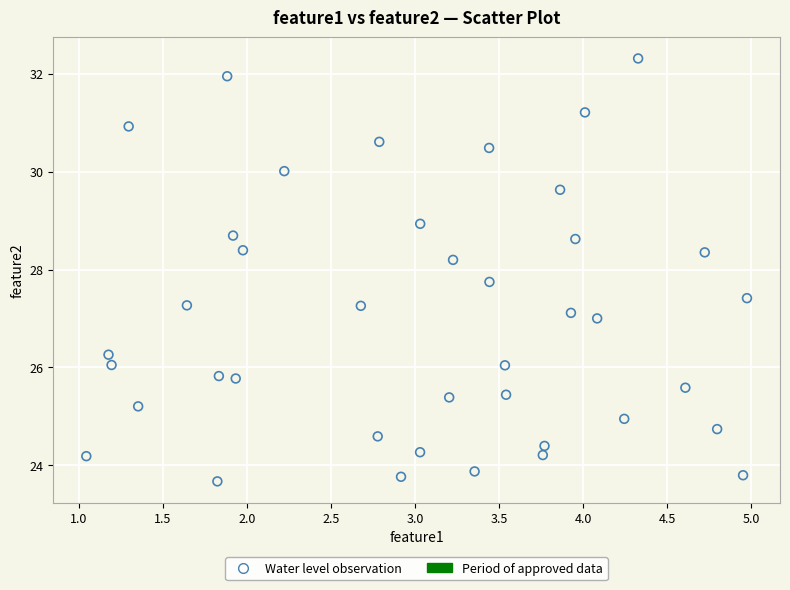

What is the range of Y values (max minus min)?

8.6